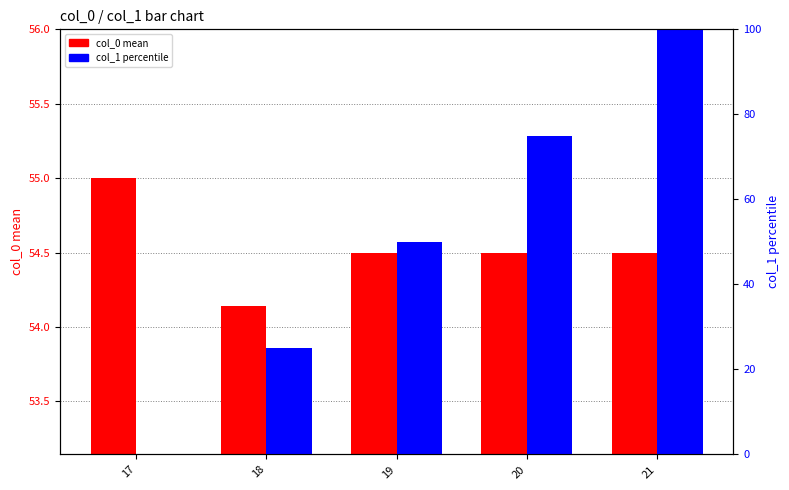

Which category has the lowest value across all series?

17